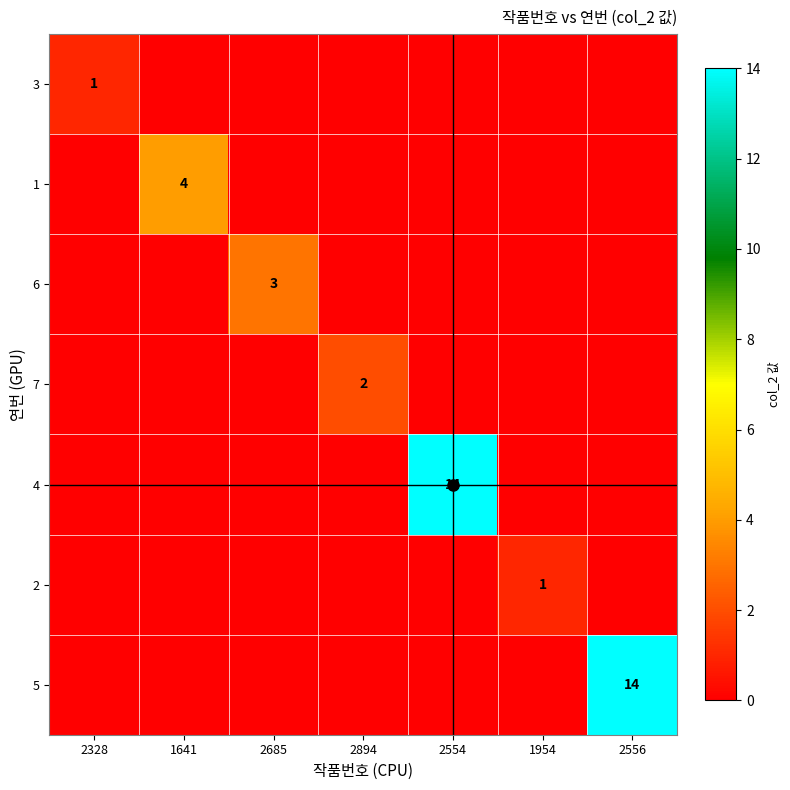

What is the maximum value for 6?

3